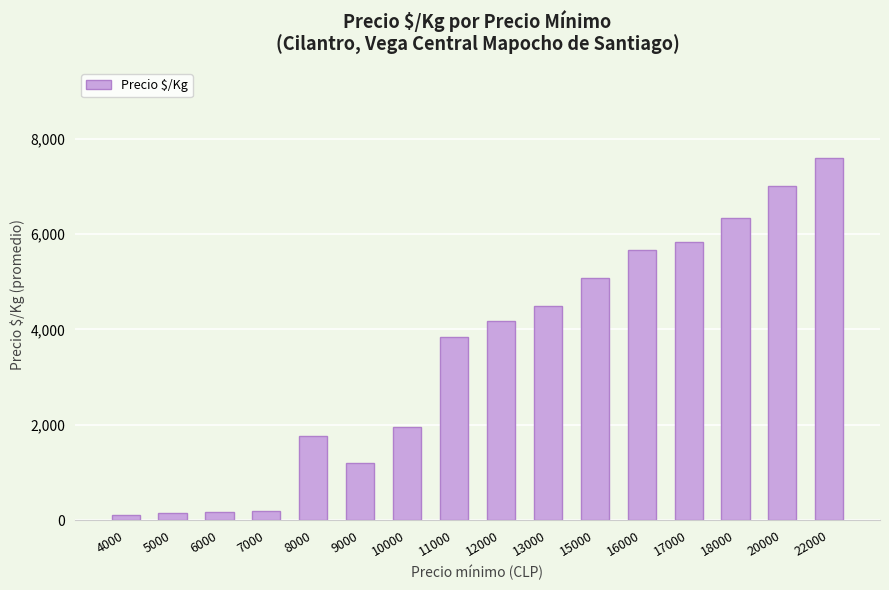

True or false: the data shows 4500 at 13000.

True